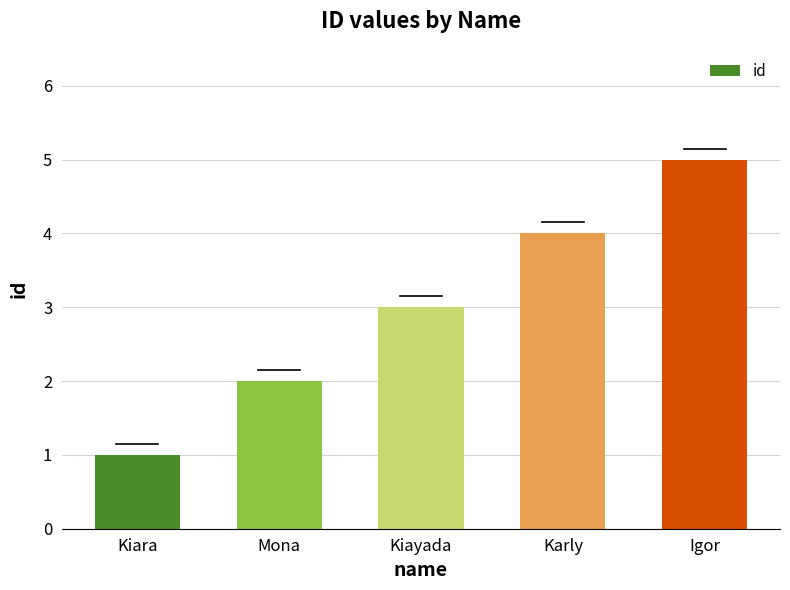

Count the number of categories in the chart.

5